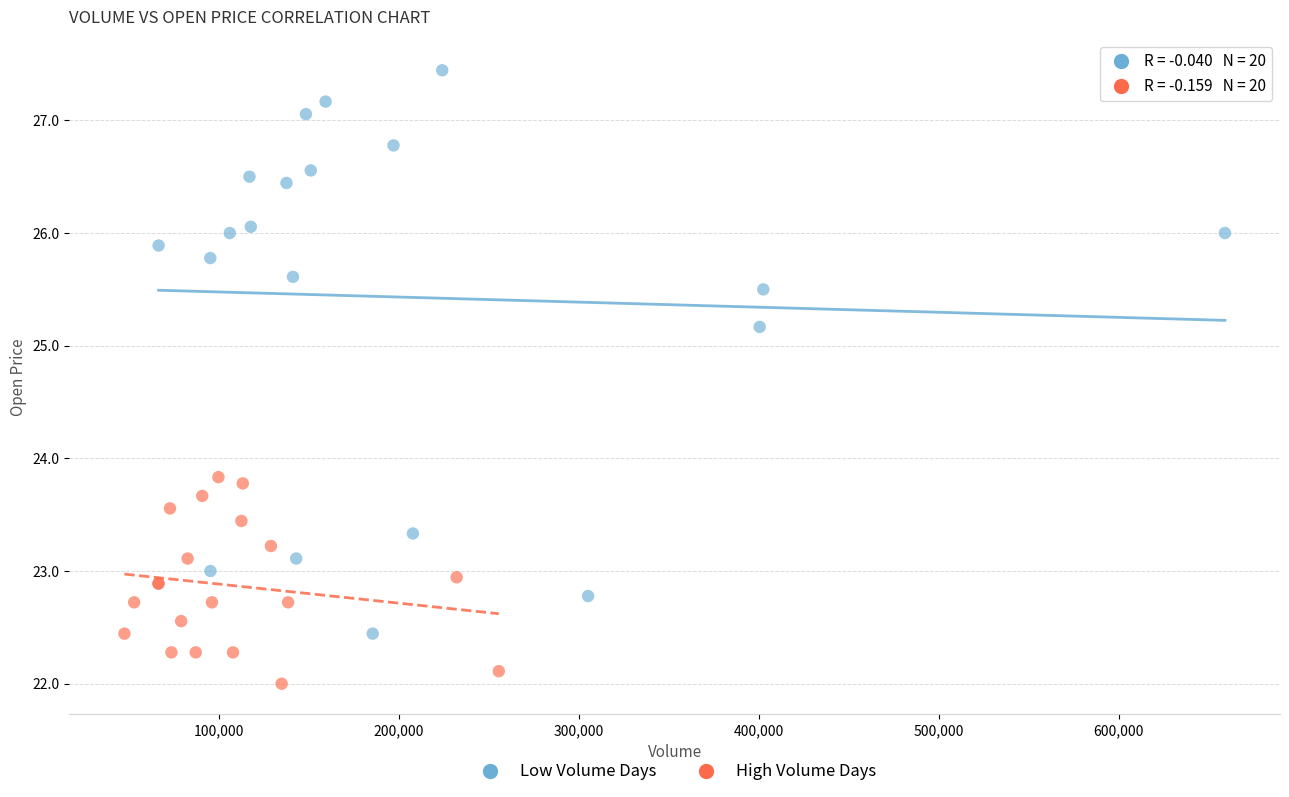

Which series contains the highest Y value?

Low Volume Days